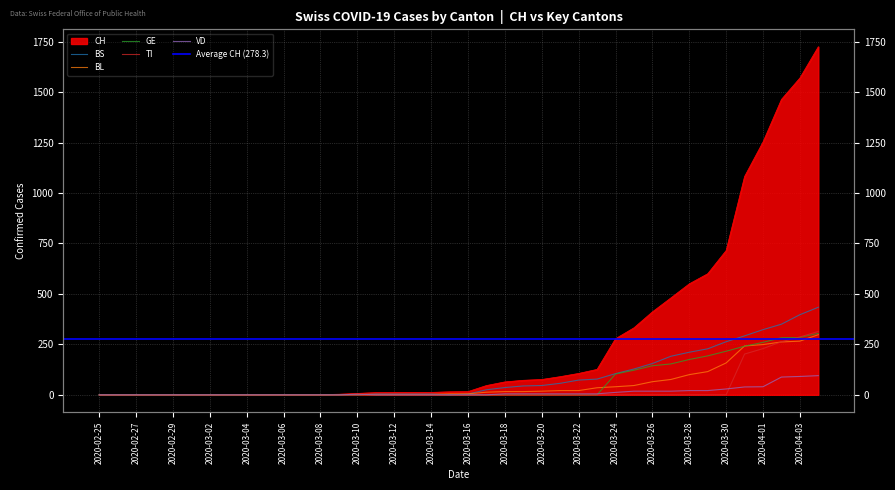

After their last crossing, which series has the higher values: VD or TI?

TI